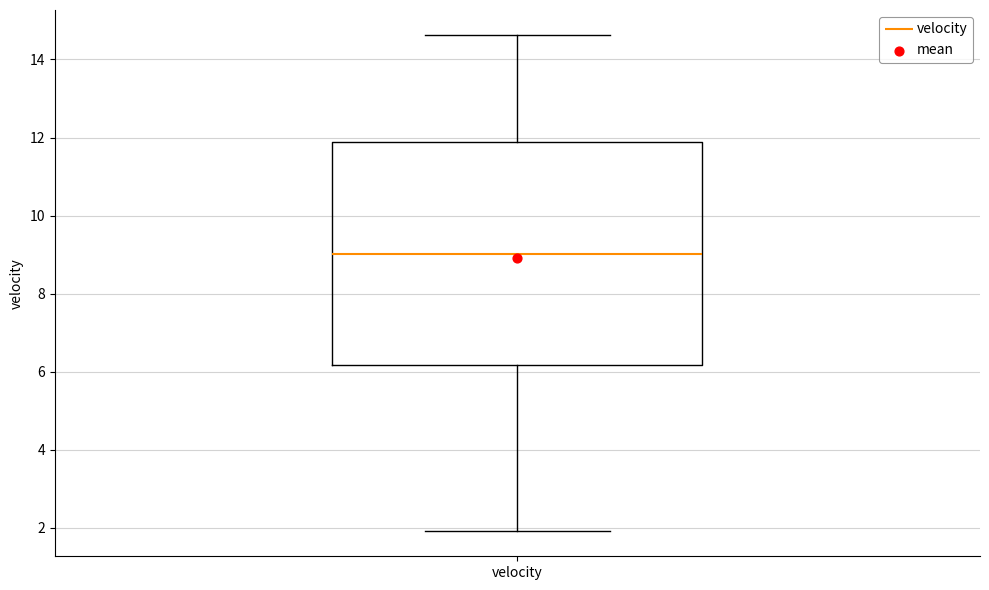

Where does the lower whisker of the box for velocity end on the y-axis? The values are not printed on the chart, so give them approximately, as read against the axis.

2.0